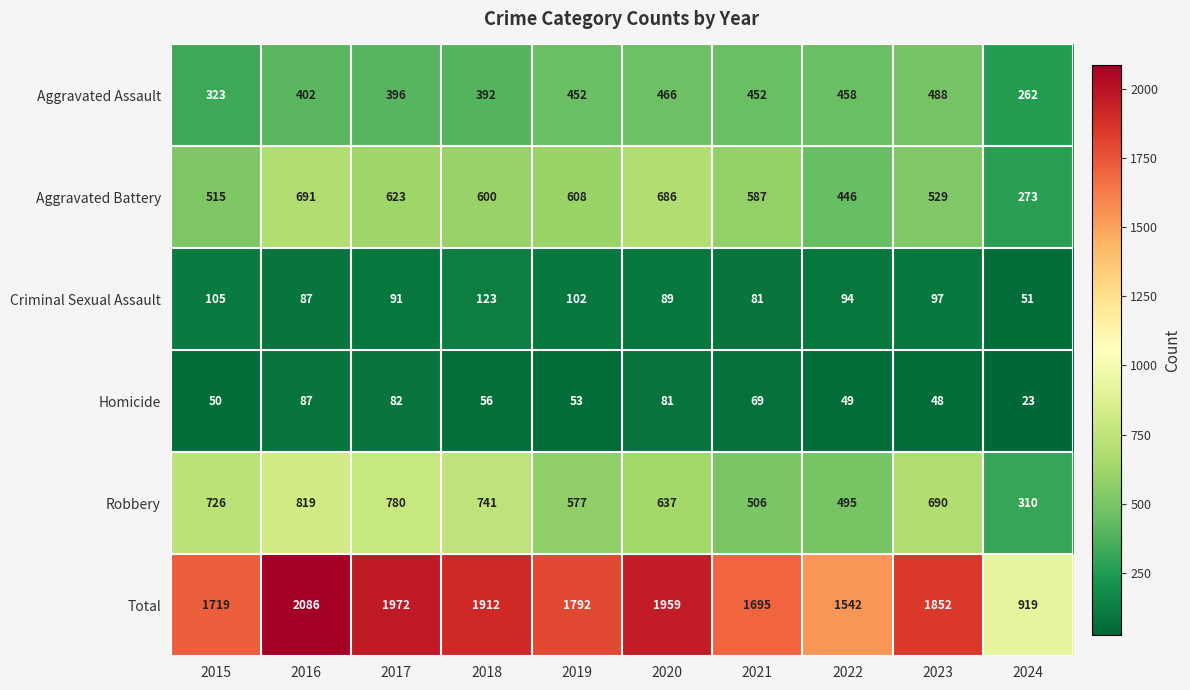

What is the maximum value shown in the chart?

2086